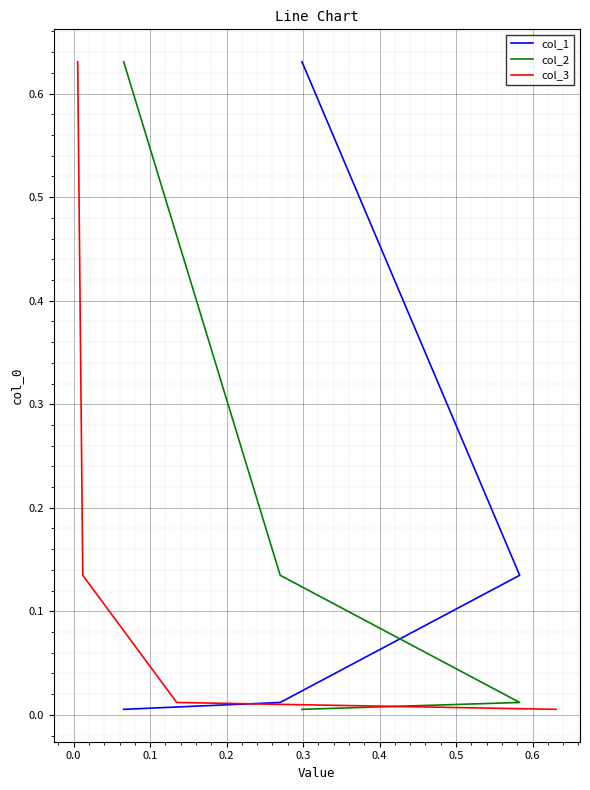

What is the maximum value shown in the chart?

0.6